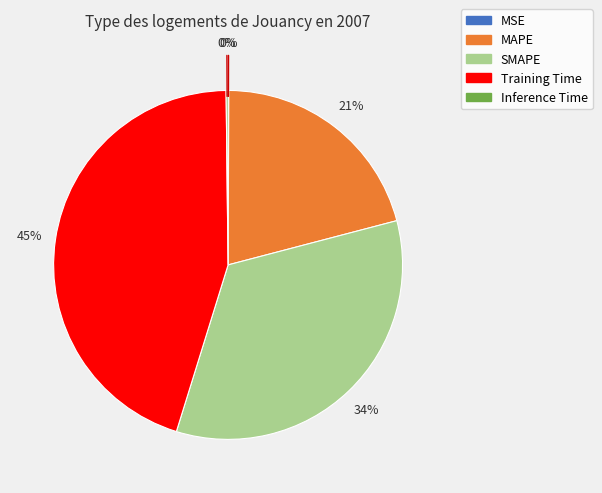

Which category has the biggest portion of the pie?

Training Time